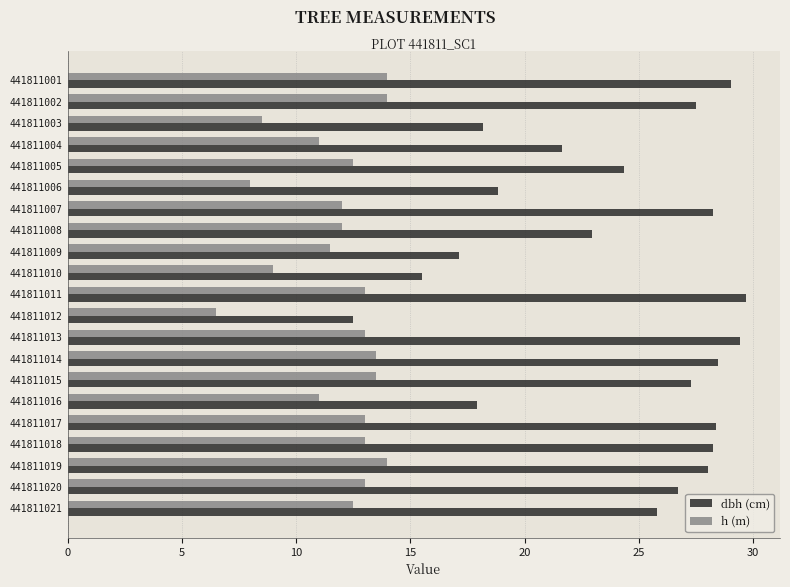

What is the maximum value shown in the chart?

29.7